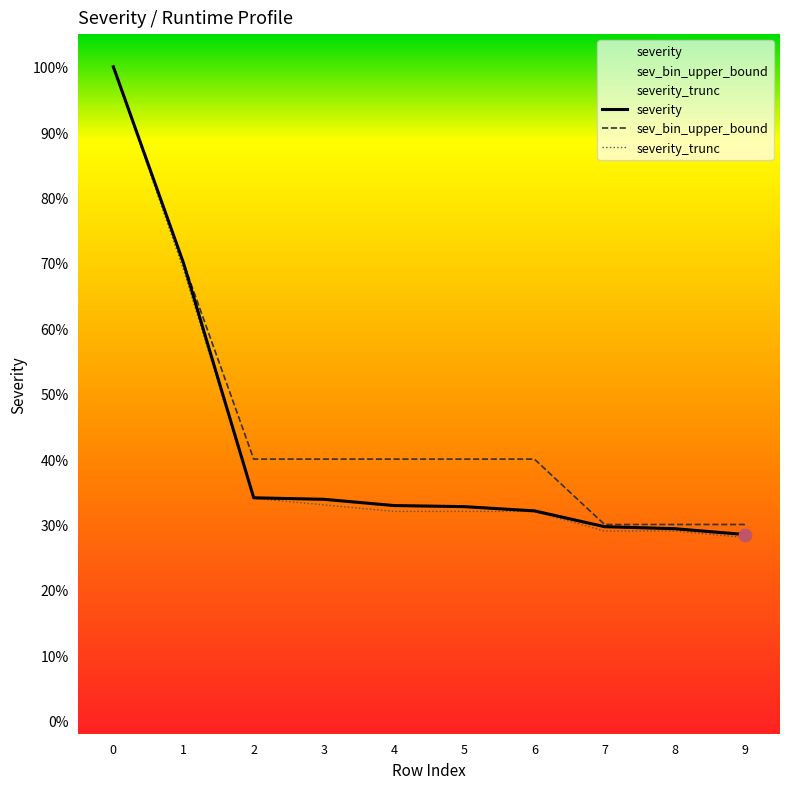

What is the total value across all series at 2?

1.1